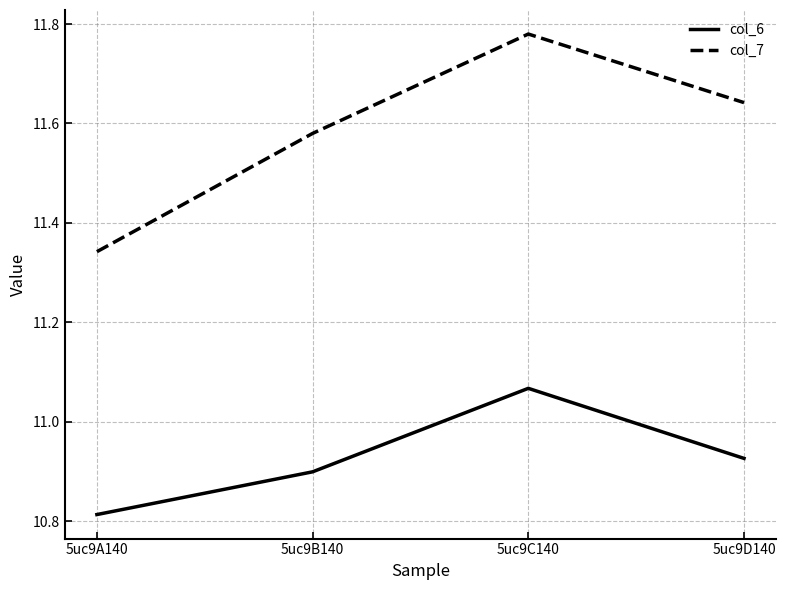

What position from the left is 5uc9C140?

3